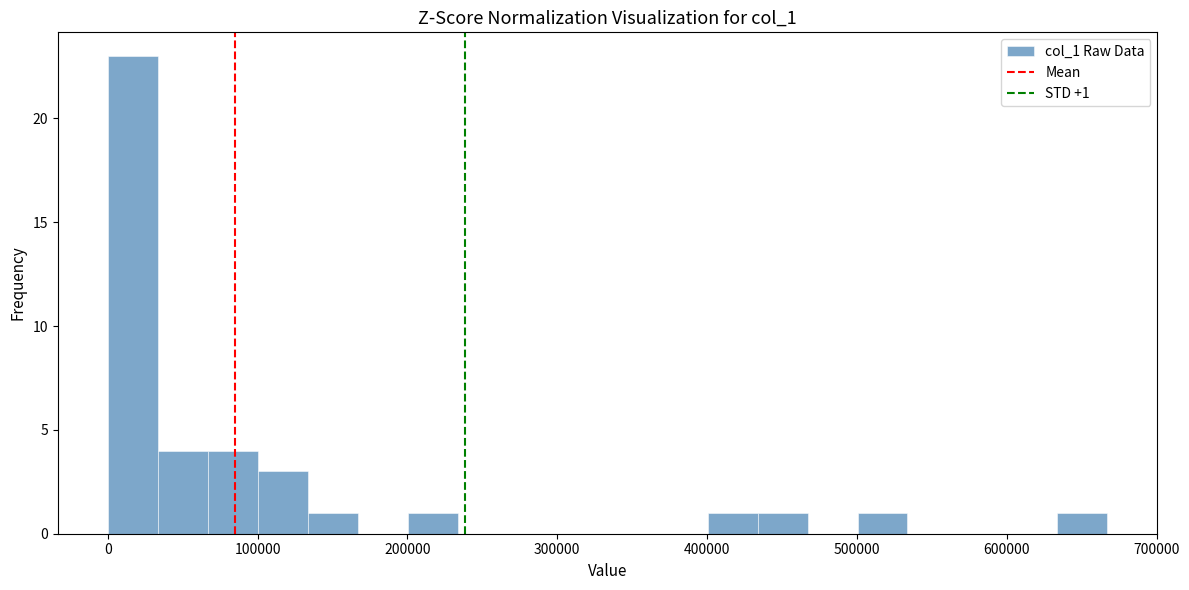

Around what value on the x-axis is the tallest bar? Give the approximate position of its centre, as read against the axis.

20000